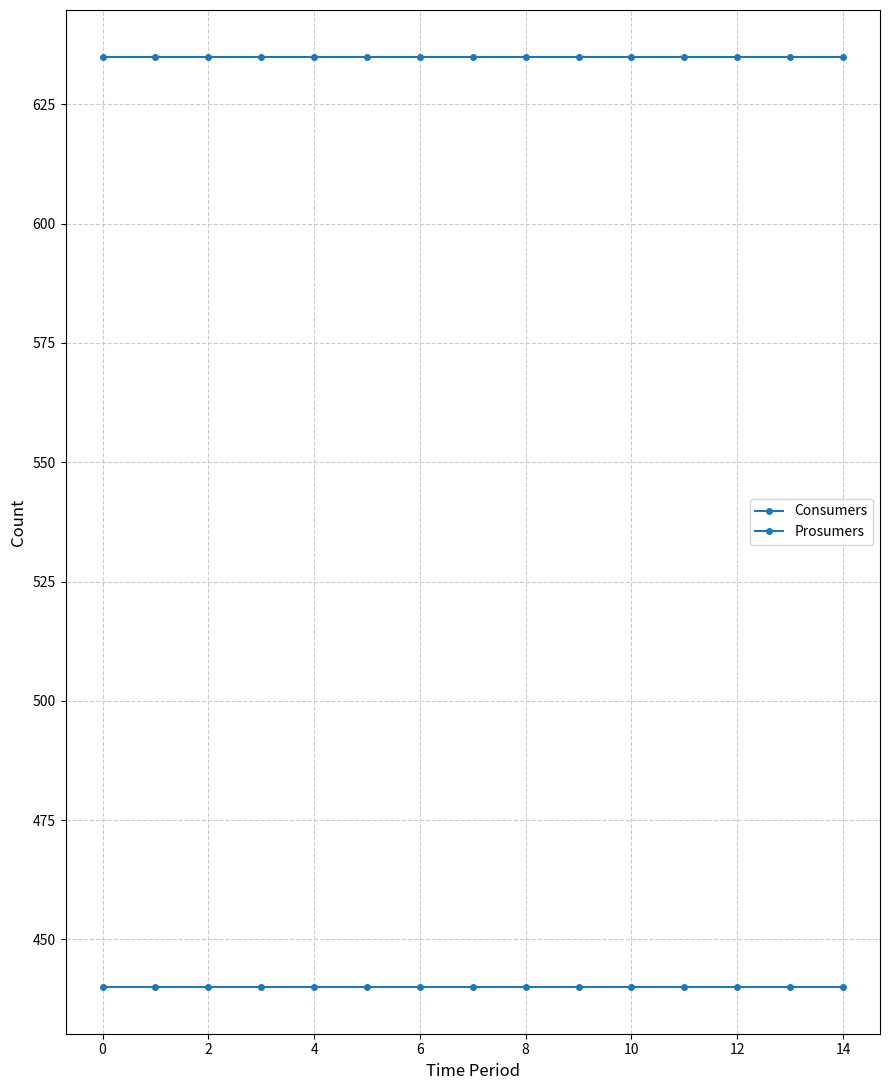

How many data points does each series have?

15